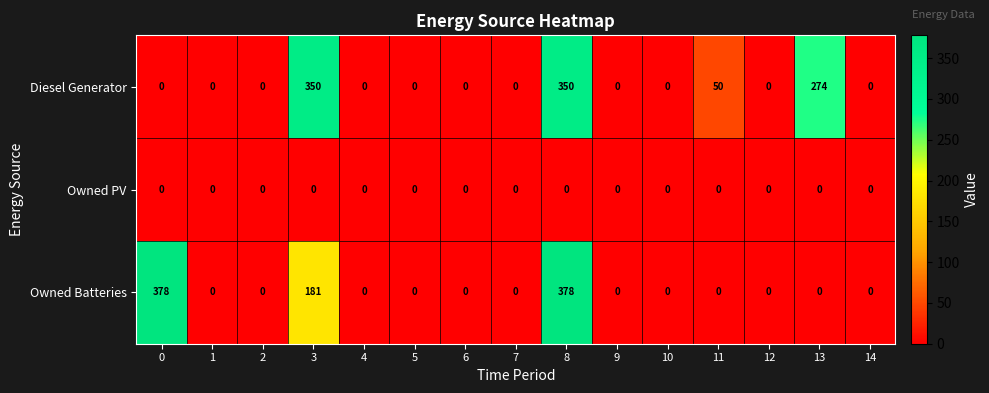

Which series has the widest spread of values?

Owned Batteries